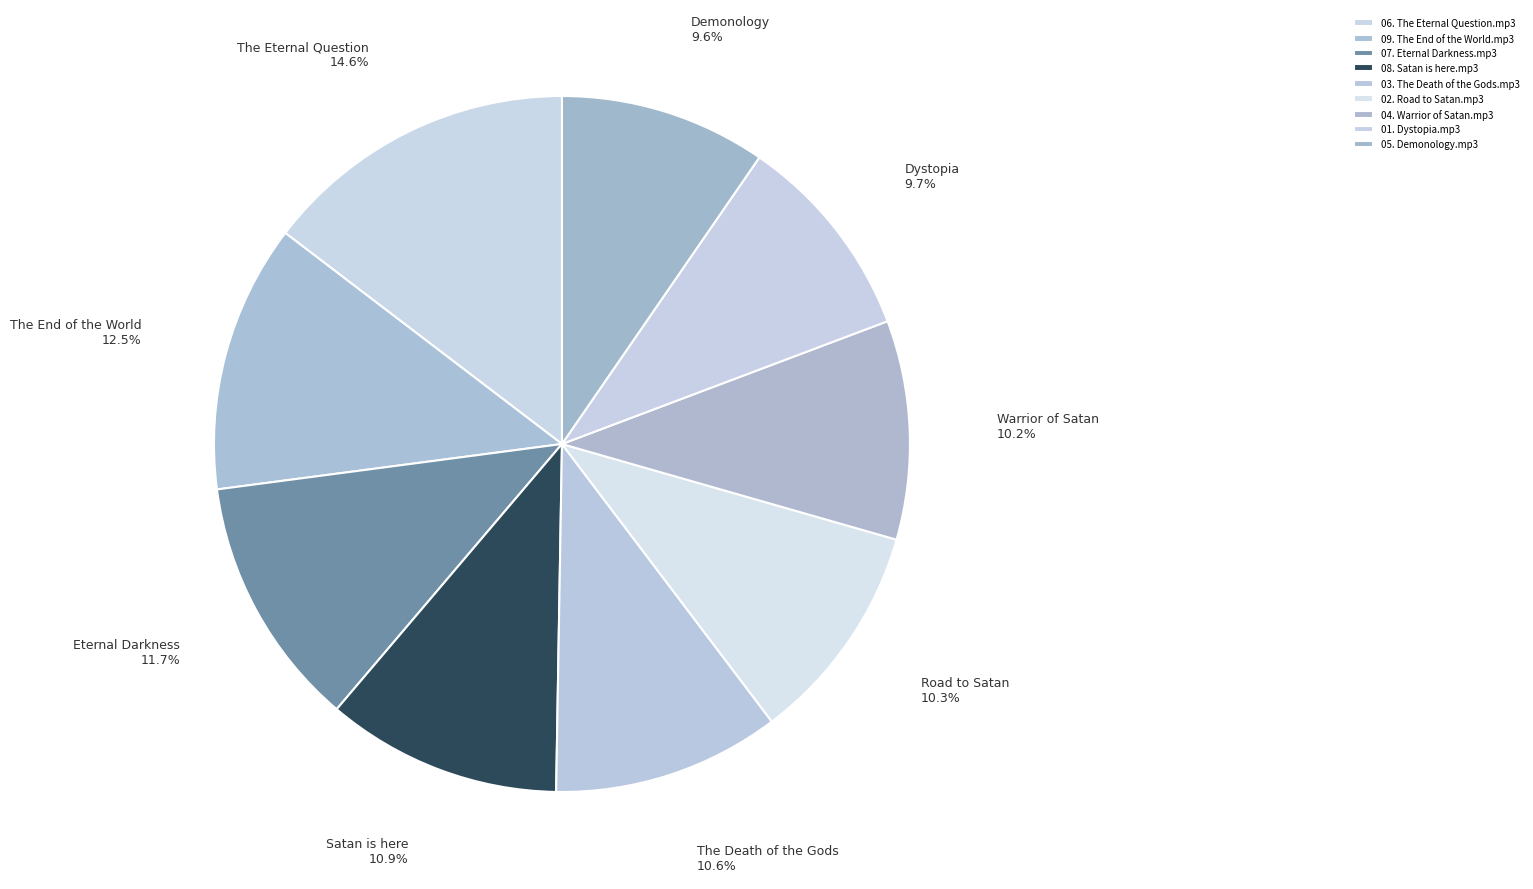

Is it true that 09. The End of the World.mp3 is 25% of the pie?

False